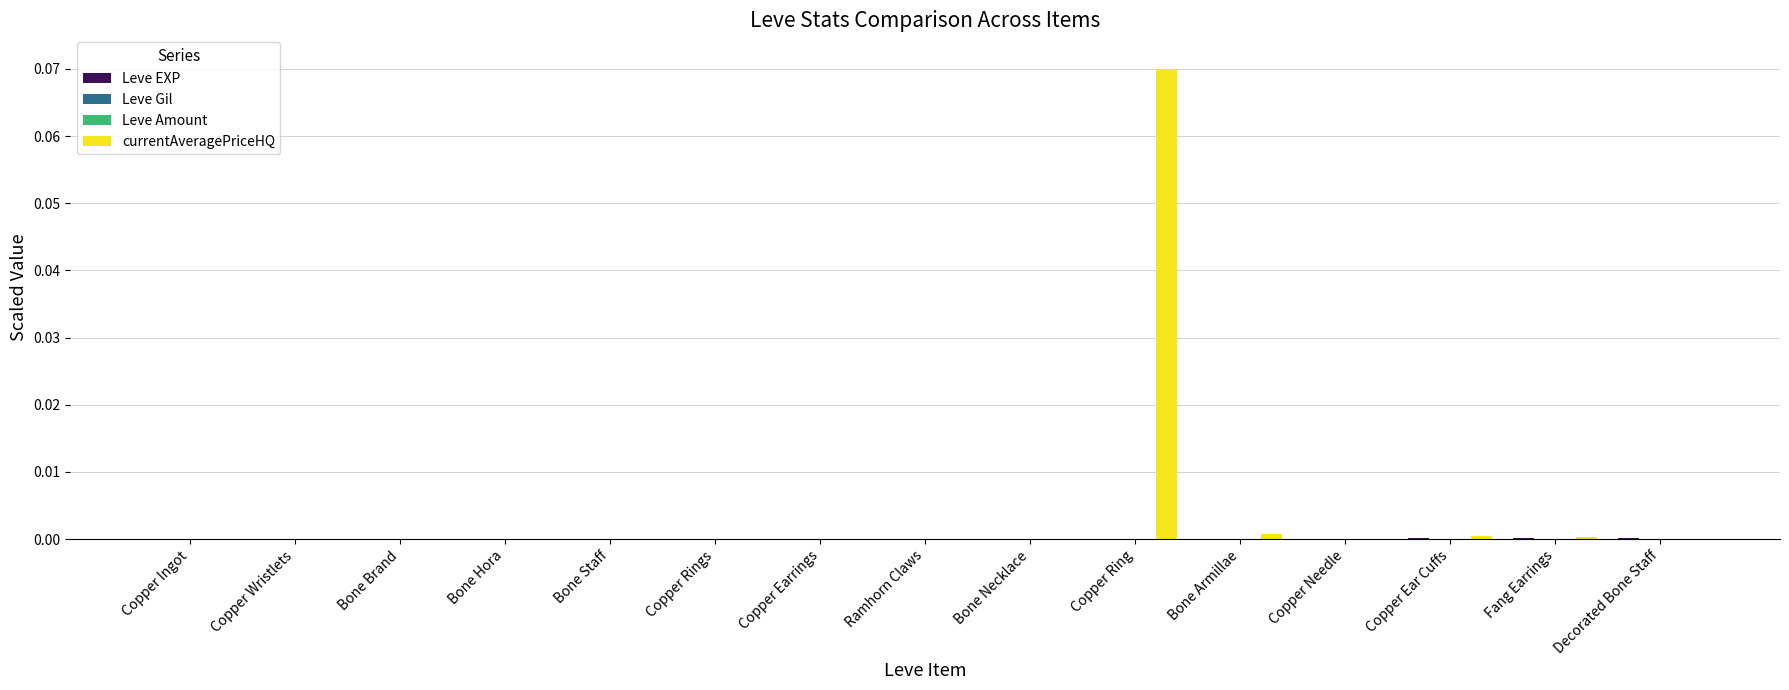

Which label corresponds to the largest value in the chart?

Copper Ring